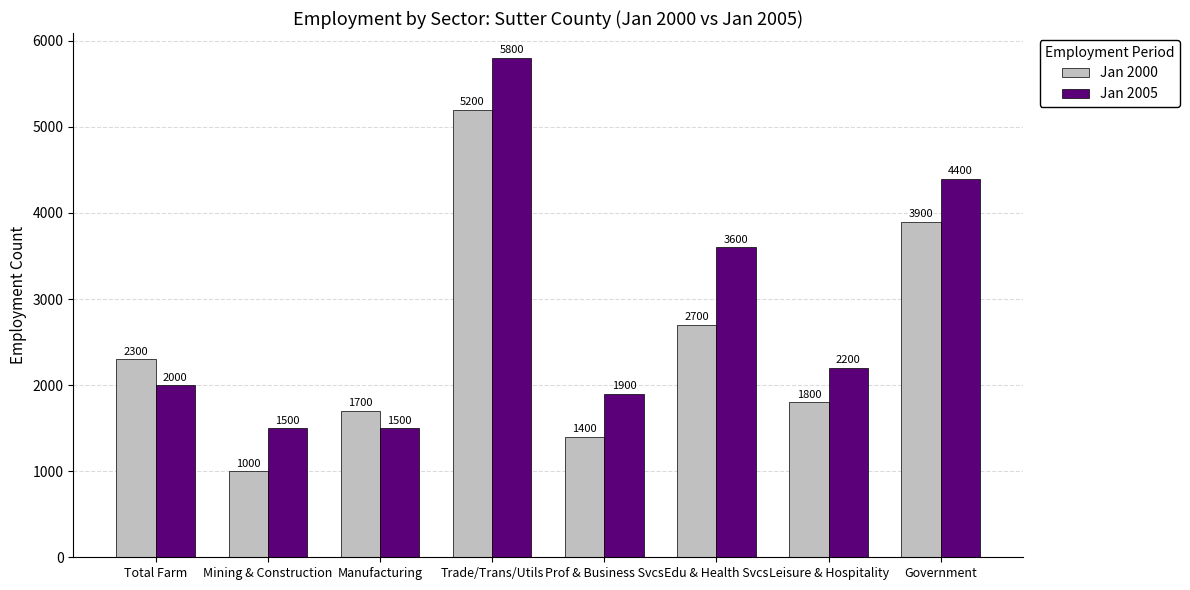

What is the difference between the Jan 2005 values at Edu & Health Svcs and Mining & Construction?

2100